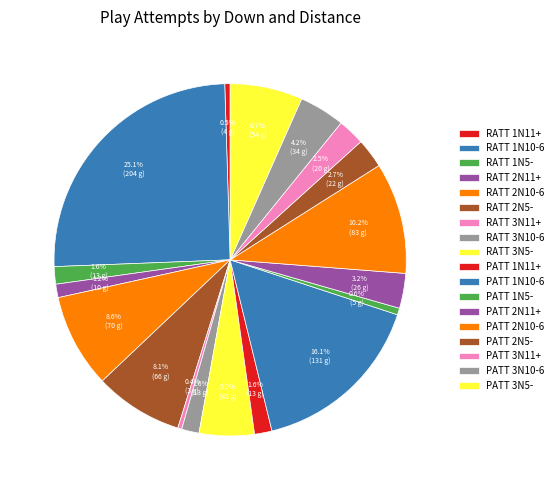

Which category has the smallest portion of the pie?

RATT 3N11+